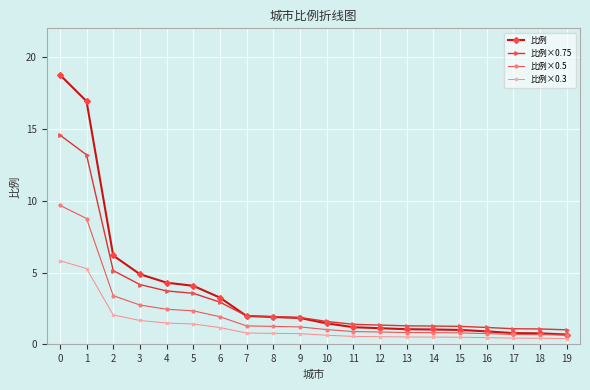

List the series in order of their overall mean, lowest first.

比例×0.3, 比例×0.5, 比例×0.75, 比例